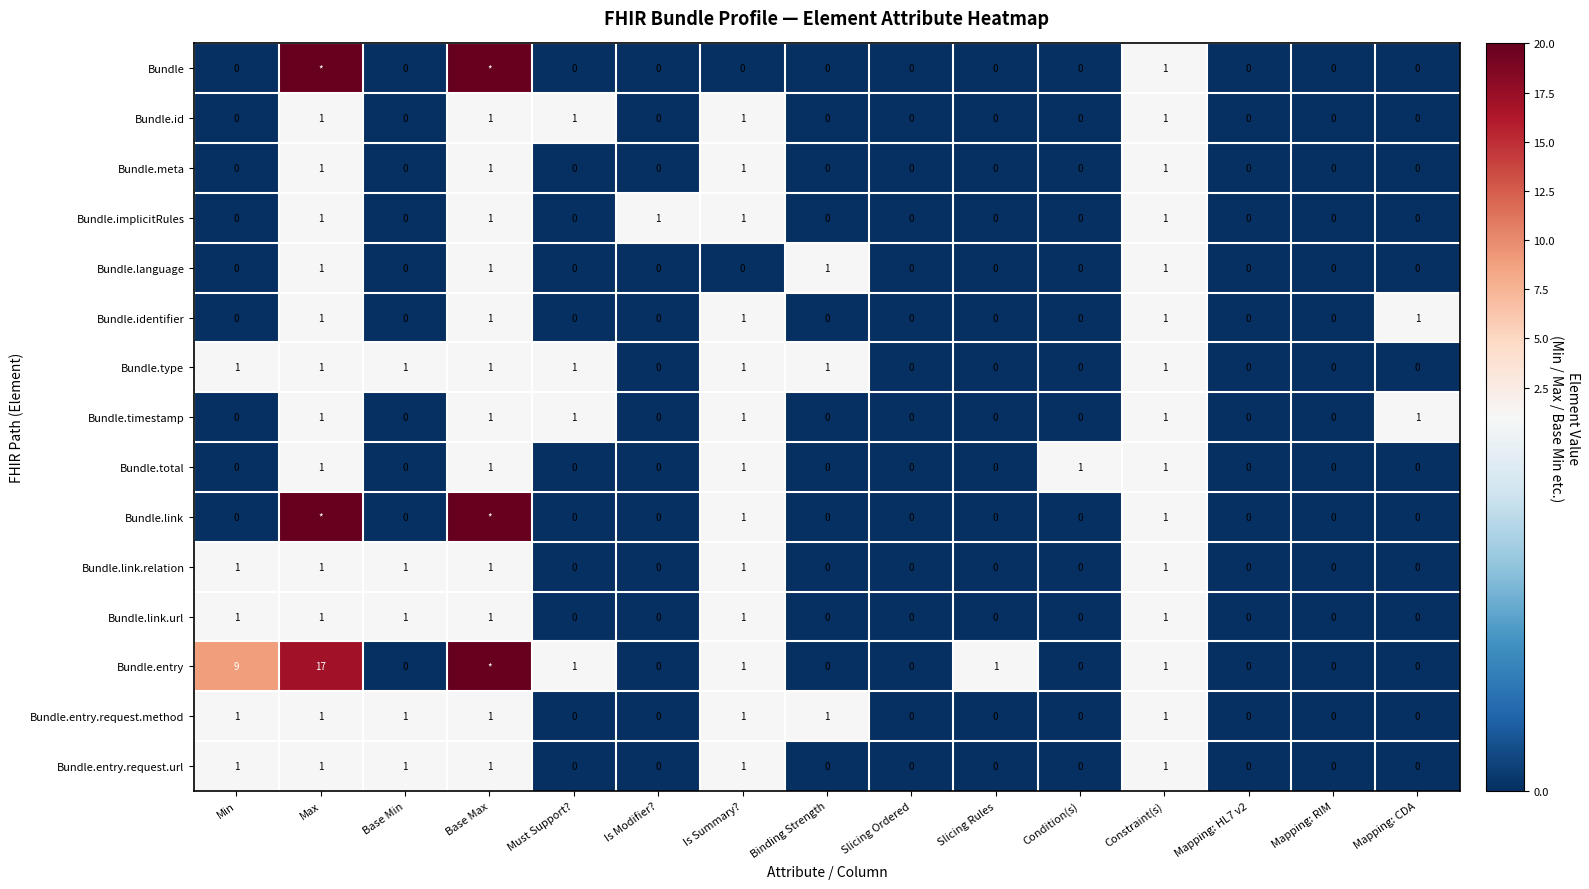

What is the total value across all series at Is Summary??

13